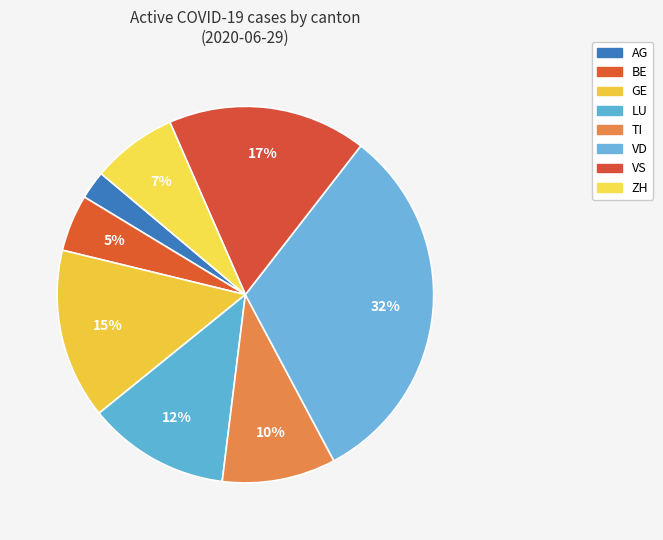

Which category has the biggest portion of the pie?

VD